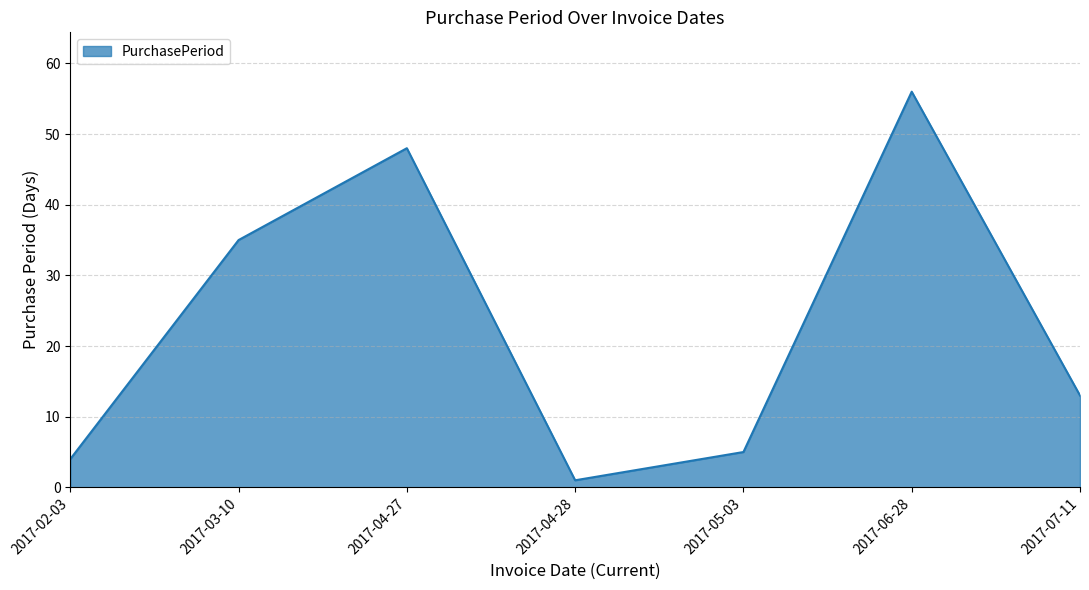

Reading left to right, list all the values displayed in this chart.

2017-02-03=4	2017-03-10=35	2017-04-27=48	2017-04-28=1	2017-05-03=5	2017-06-28=56	2017-07-11=13